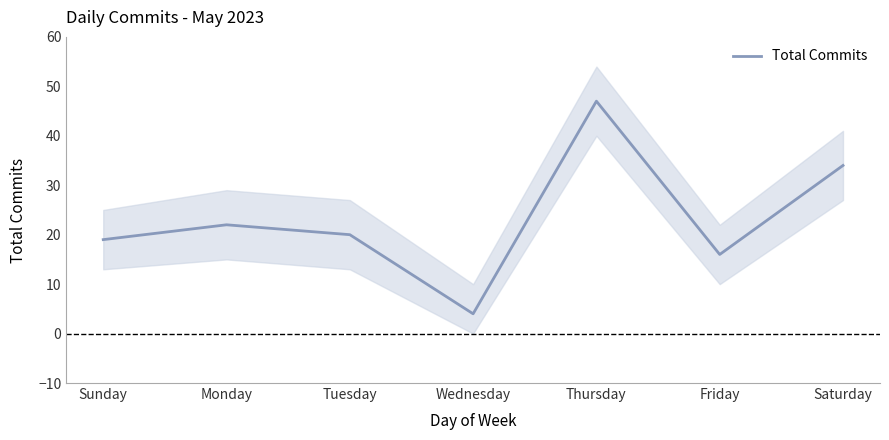

How many lines are shown in the chart?

1